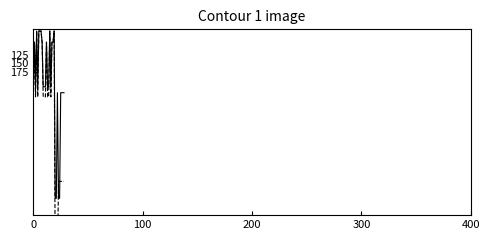

What is the difference between the maximum and minimum values in the b9 series?

495.0